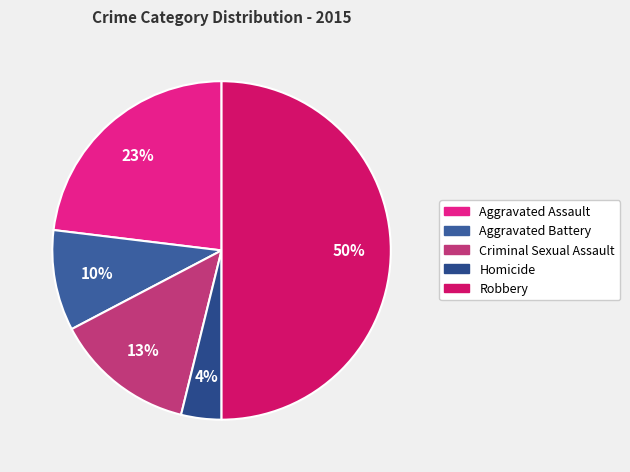

How many segments does this pie chart have?

5